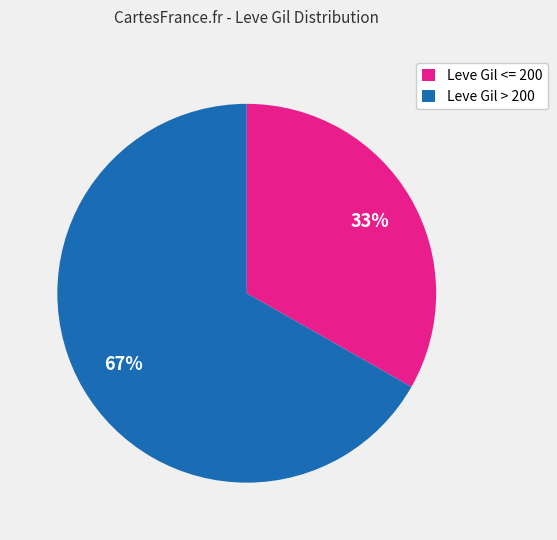

The Leve Gil > 200 slice represents 77% of the pie. True or false?

False